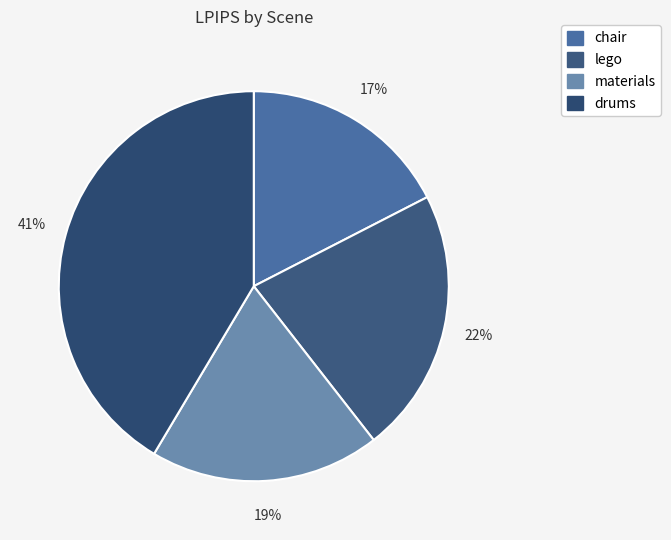

What is the smallest slice in the pie chart?

chair